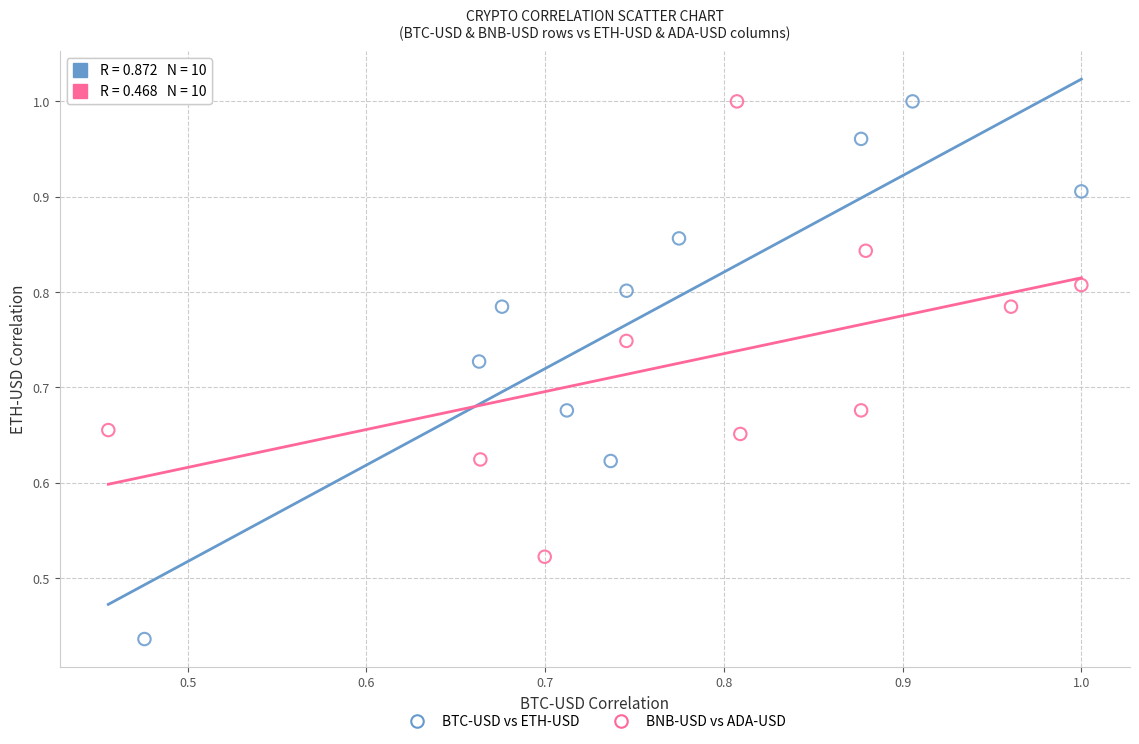

Which series reaches the minimum Y coordinate?

BTC-USD vs ETH-USD